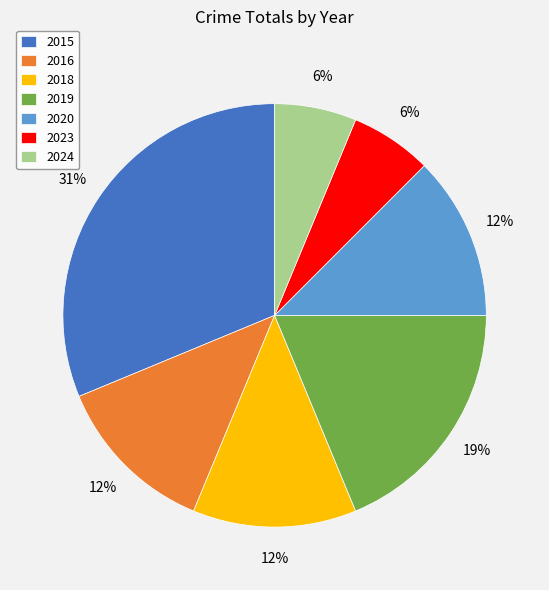

Is it true that 2019 is 19% of the pie?

True